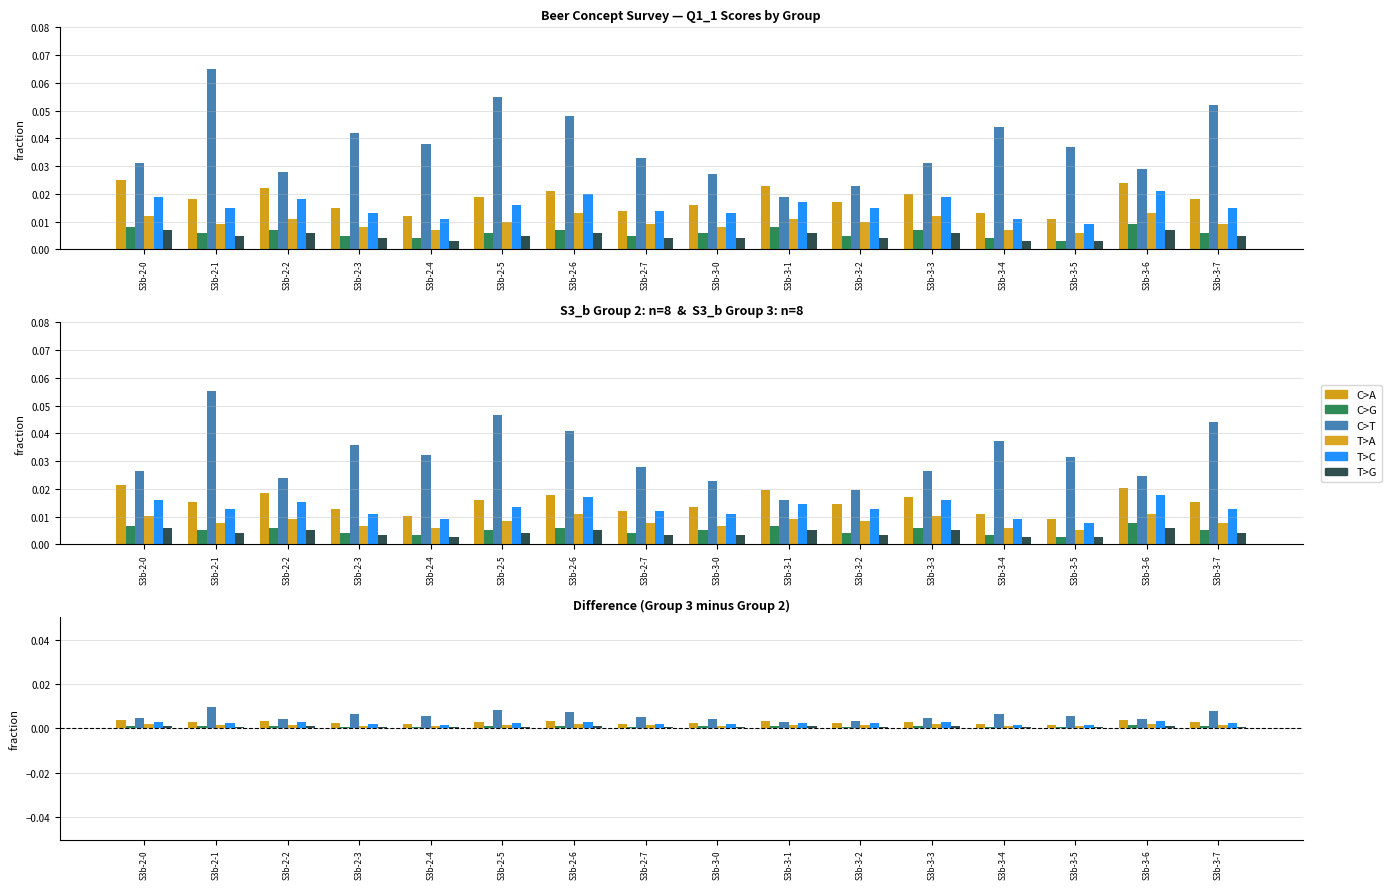

Count the number of data series in this chart.

6